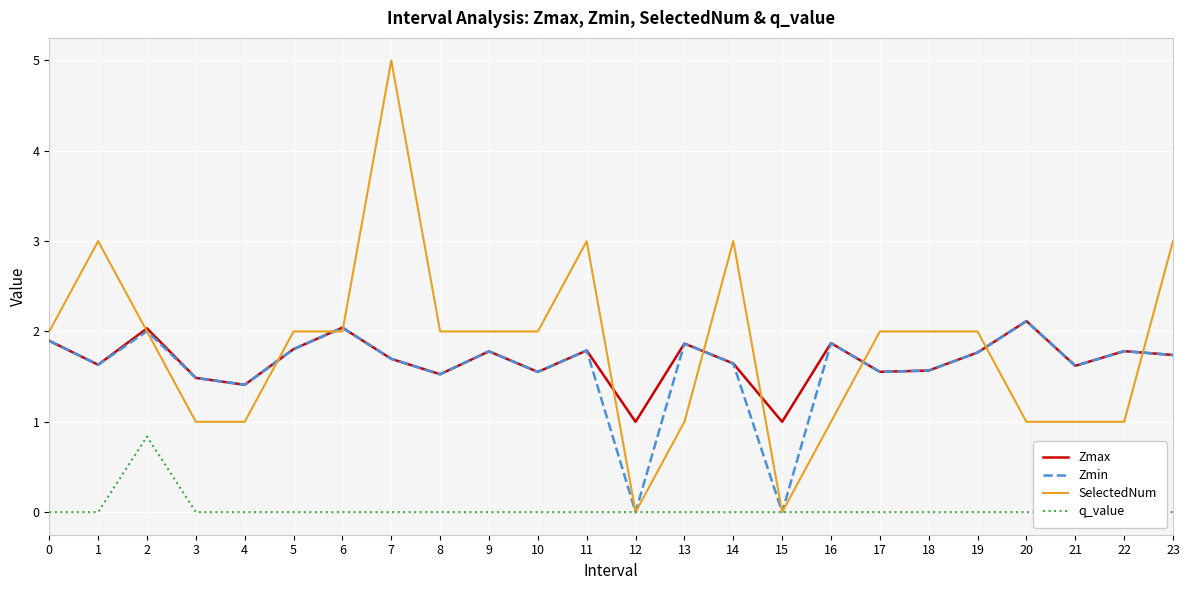

What is the total value across all series at 11?

6.6